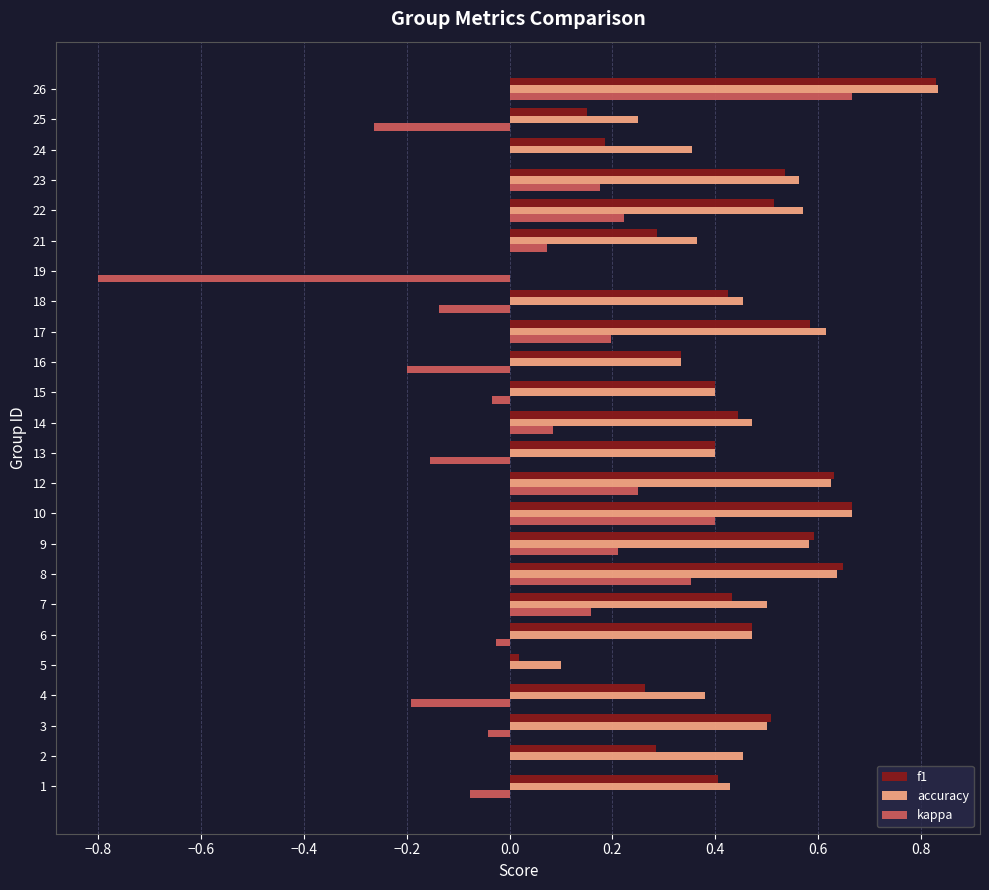

True or false: f1 has a value of 0.7 at 1.

False